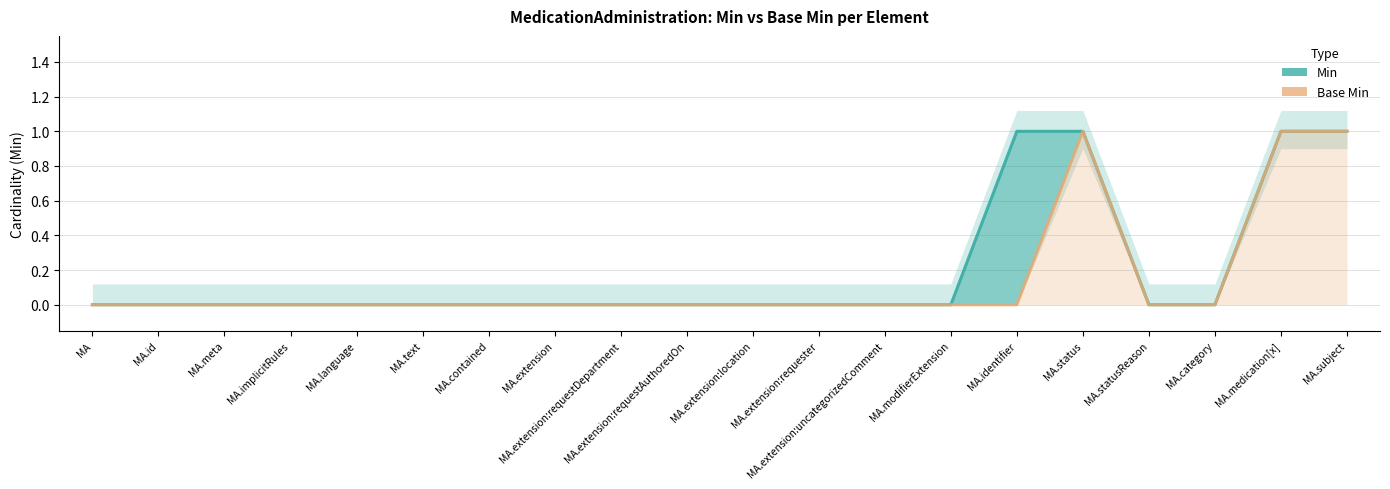

Reading left to right, list all the values displayed in this chart.

Min: 0	0	0	0	0	0	0	0	0	0	0	0	0	0	1	1	0	0	1	1
Base Min: 0	0	0	0	0	0	0	0	0	0	0	0	0	0	0	1	0	0	1	1